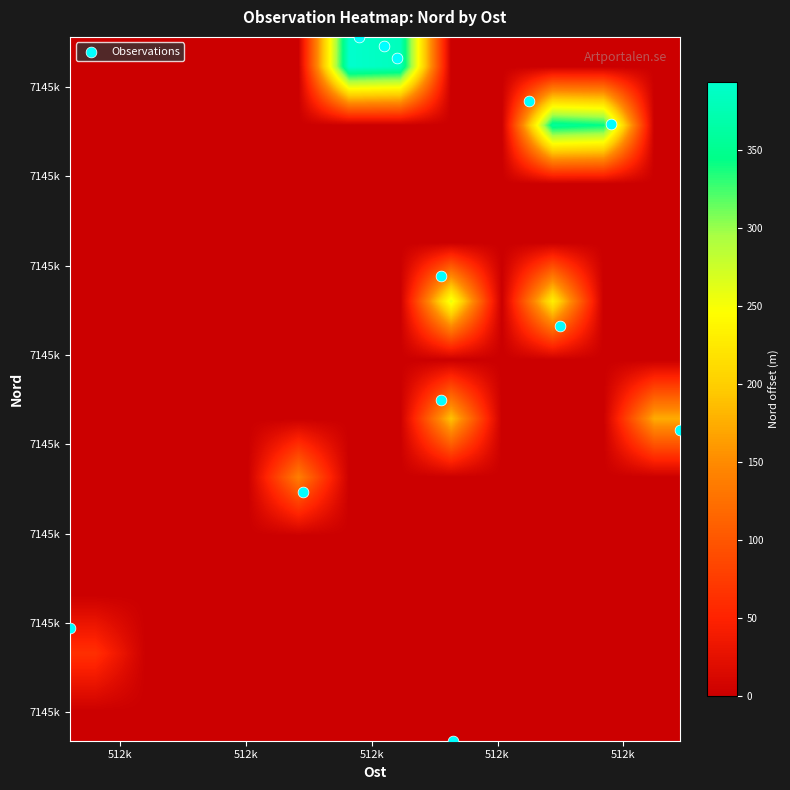

Which series has the largest total across all categories?

Observations